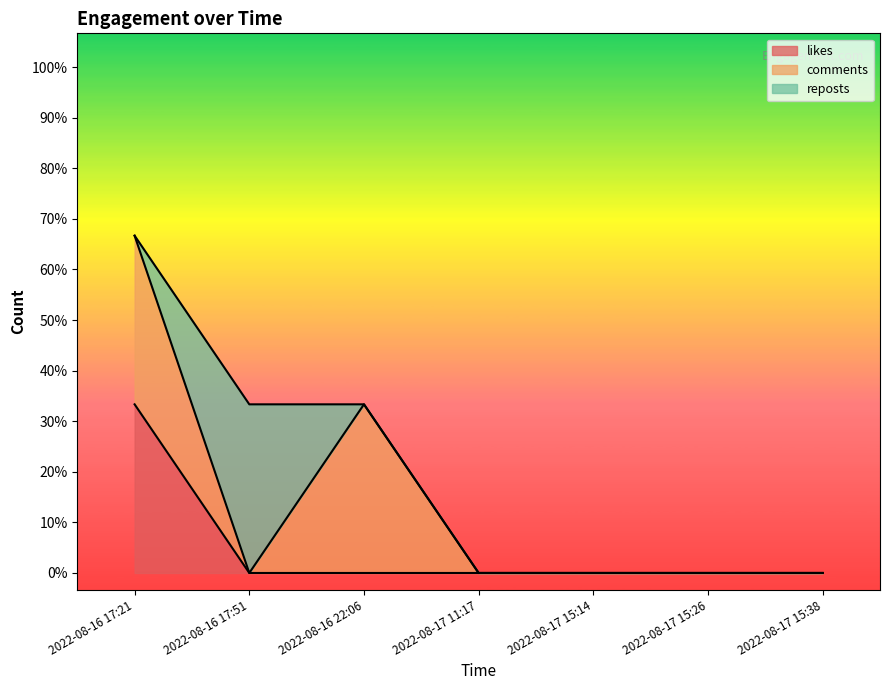

Does the chart display data point markers on the line(s)?

No